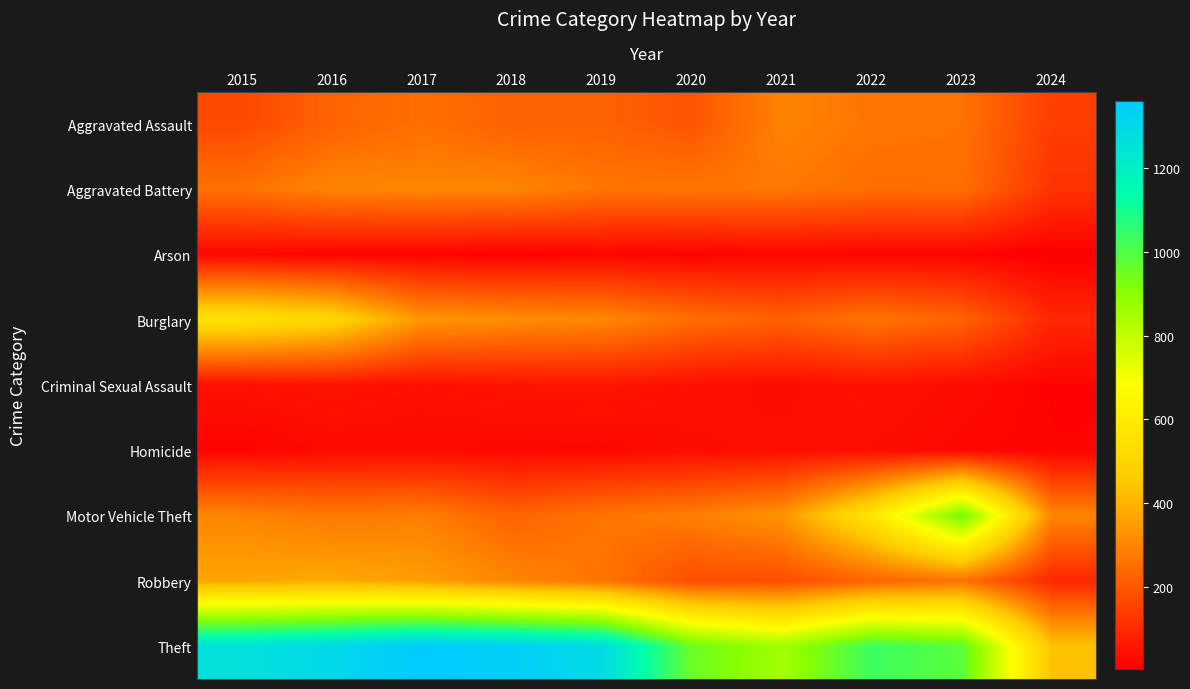

How many series are shown in this chart?

9